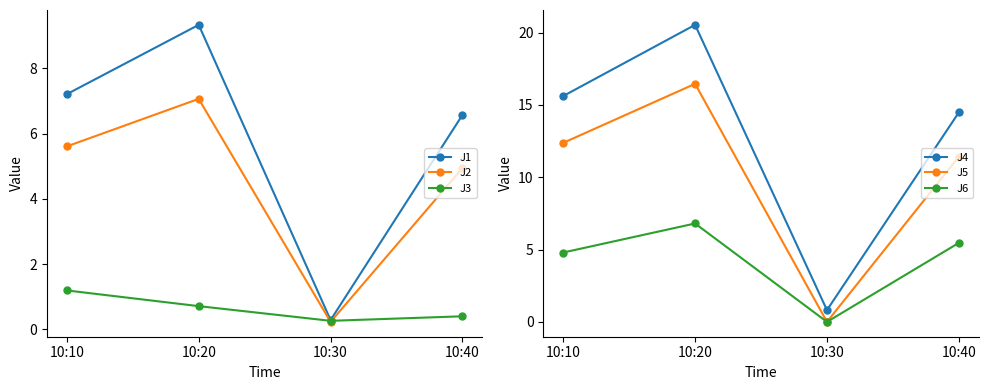

At which category is the sum across all series the highest?

10:20